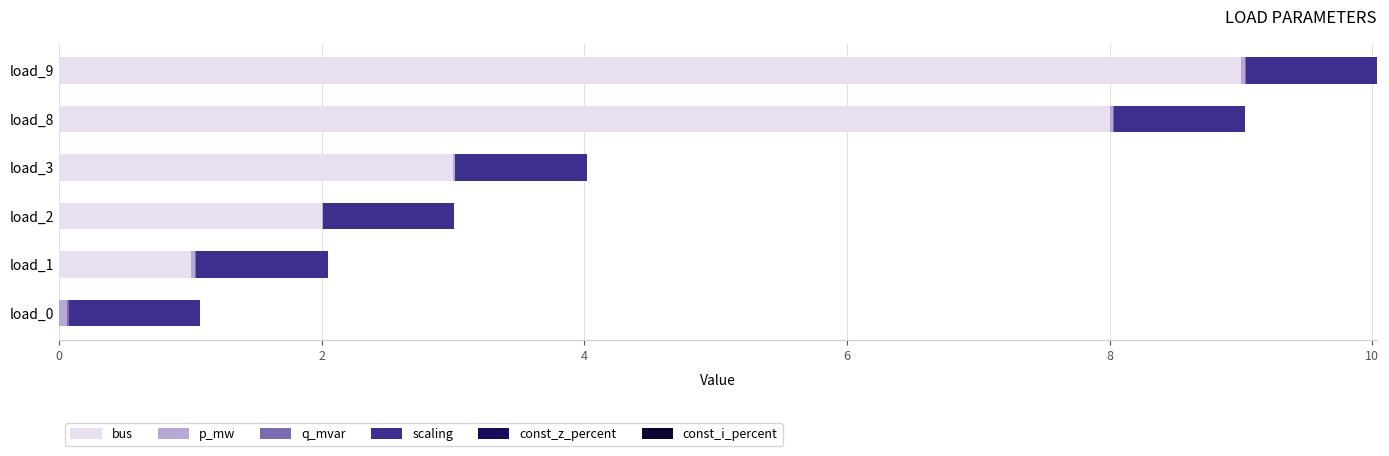

True or false: bus has a value of 0.0 at load_0.

True